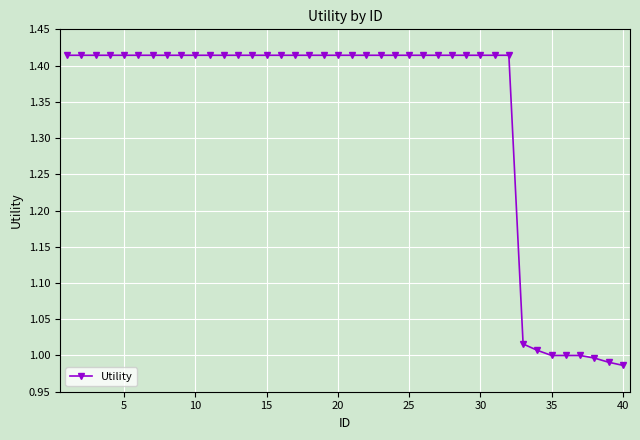

What is the difference between the maximum and second lowest values?

0.4